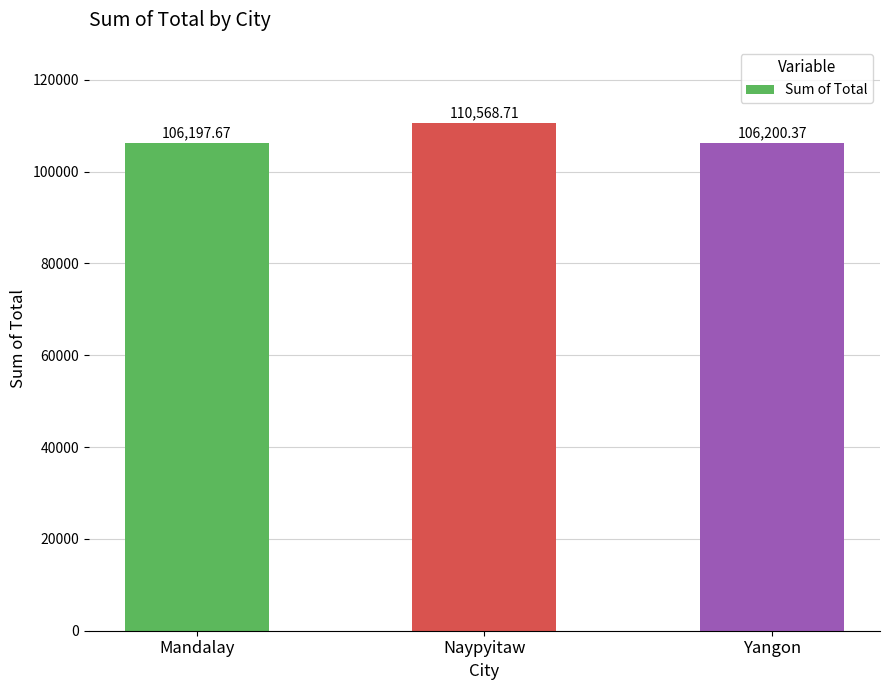

Is it true that the value at Naypyitaw is 110568.7?

True